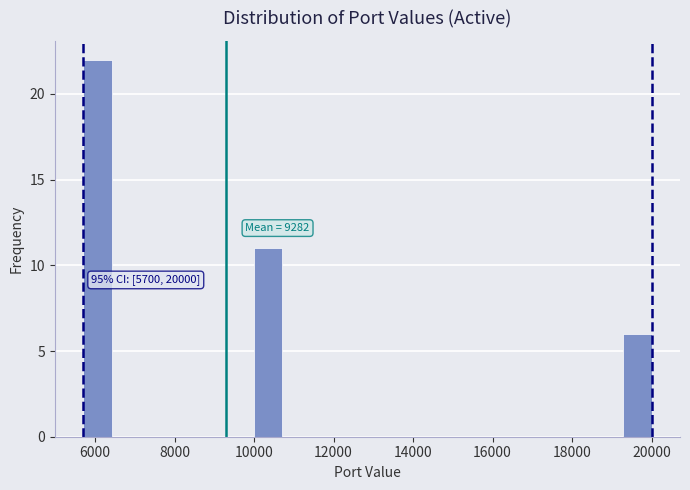

Around what value on the x-axis is the tallest bar? Give the approximate position of its centre, as read against the axis.

6000